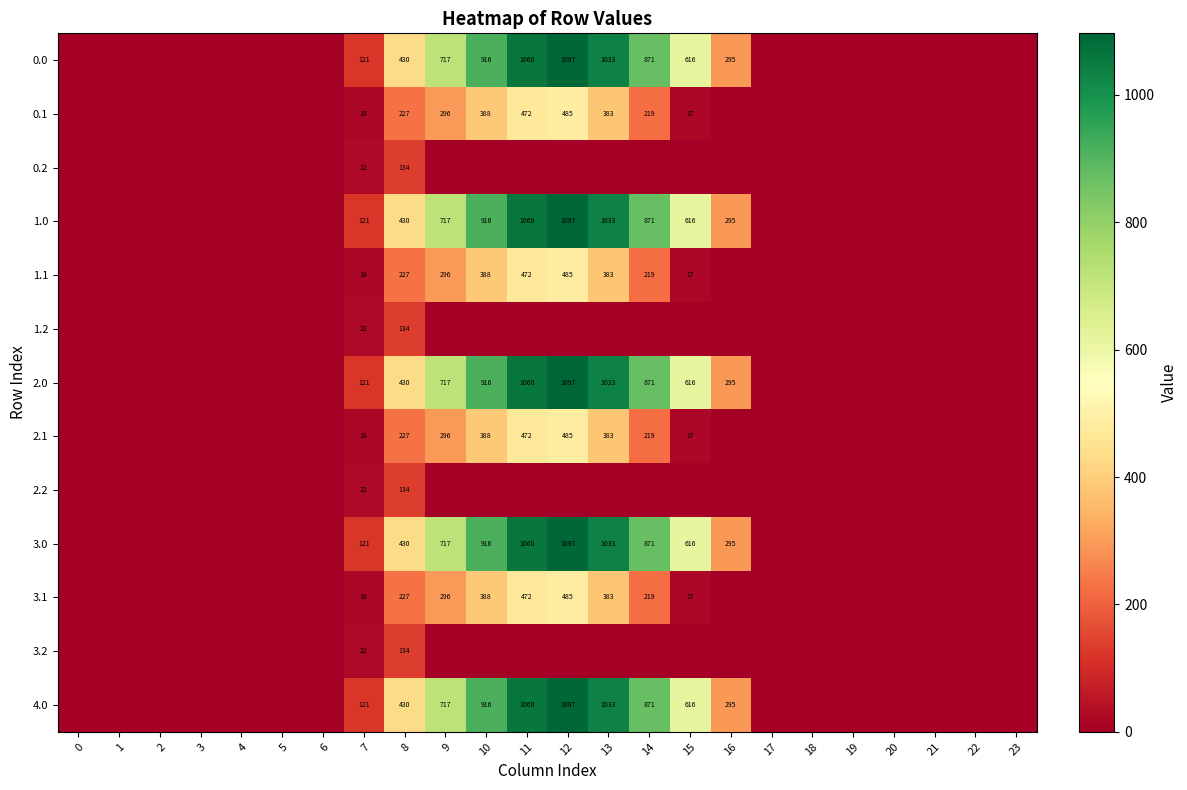

What is the difference between the 2.0 values at 14 and 12?

226